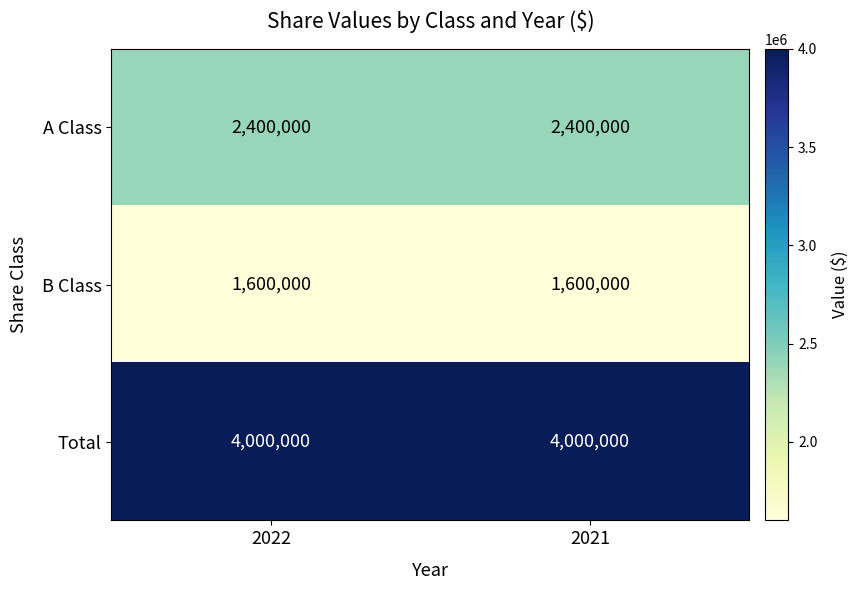

True or false: B Class has a value of 1600000 at 2022.

True